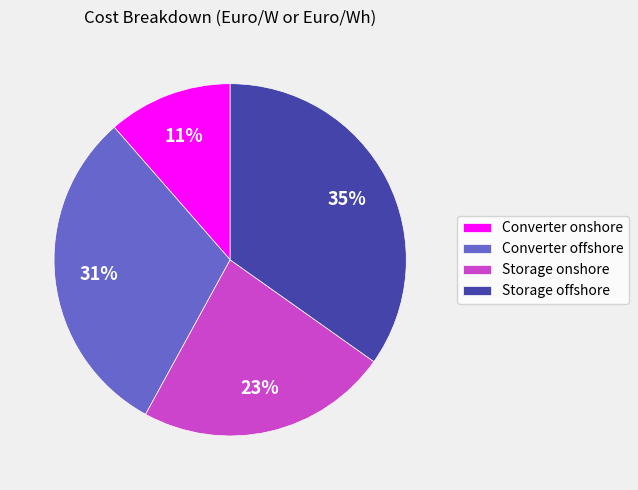

Between Storage offshore and Converter offshore, which is larger?

Storage offshore